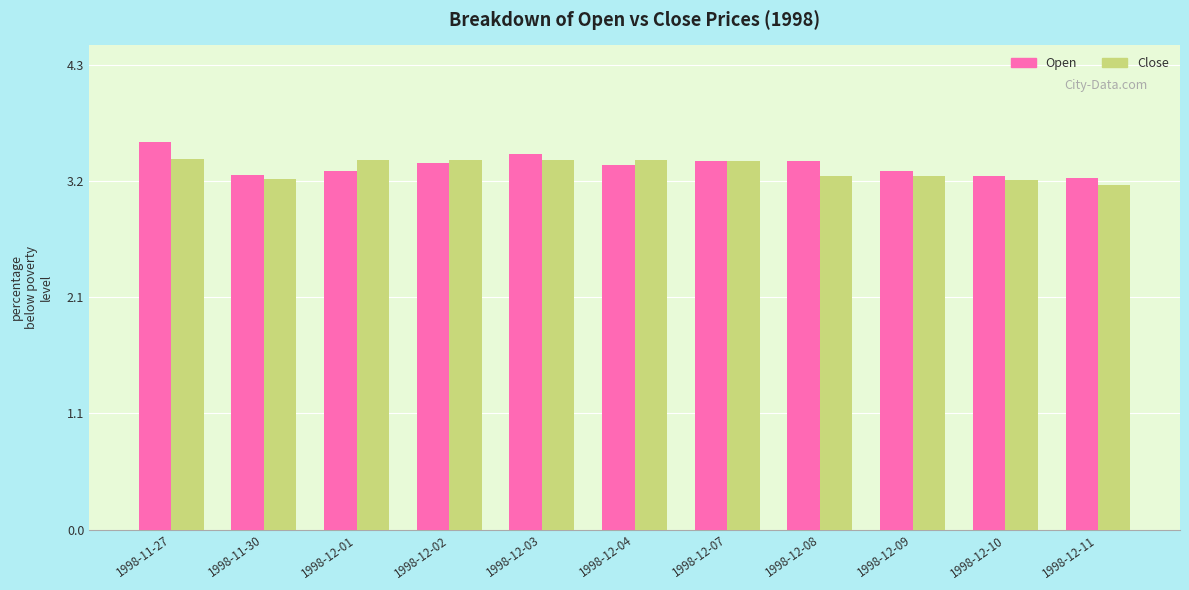

Count the number of categories in the chart.

11